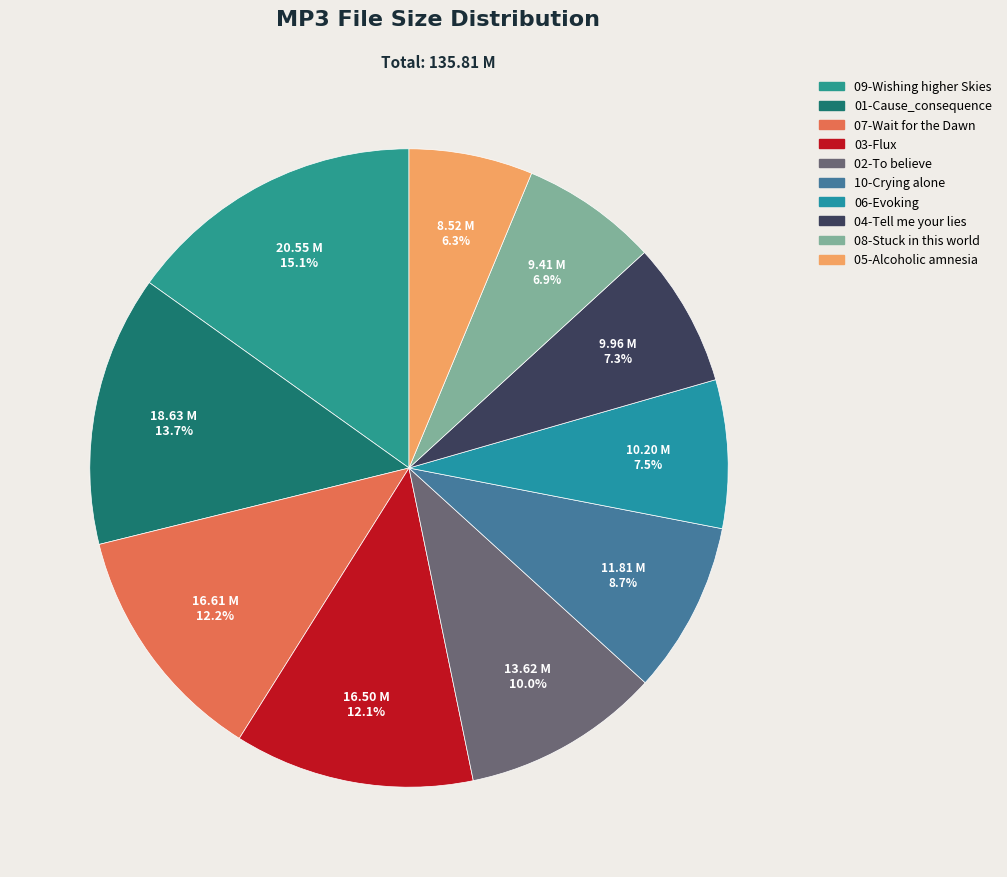

How many segments does this pie chart have?

10